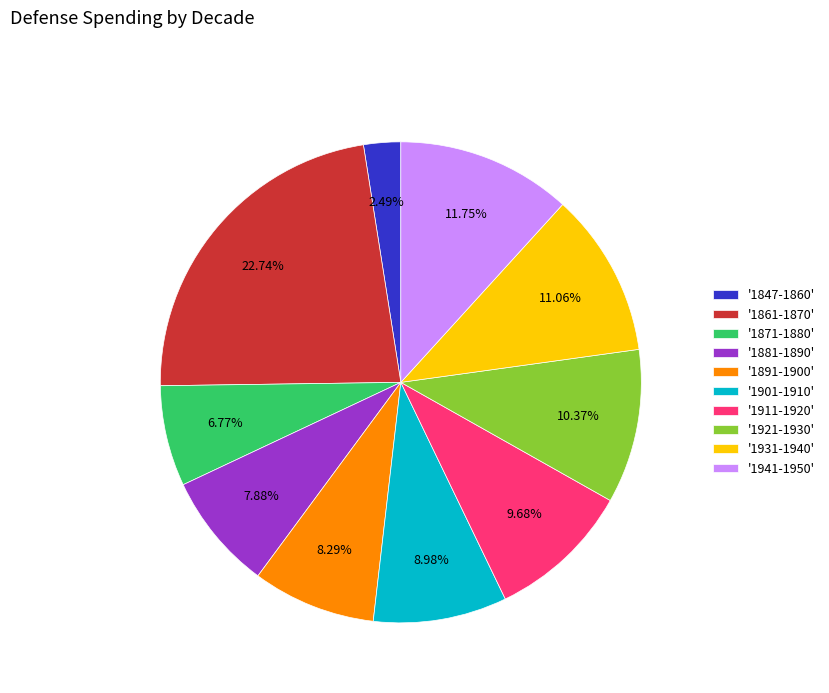

What is the smallest slice in the pie chart?

'1847-1860'